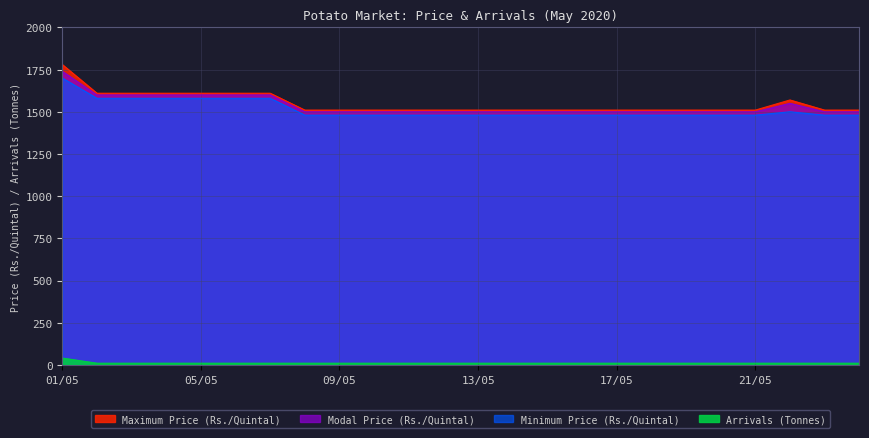

What is the sum of all Minimum Price (Rs./Quintal) values?

36360.0